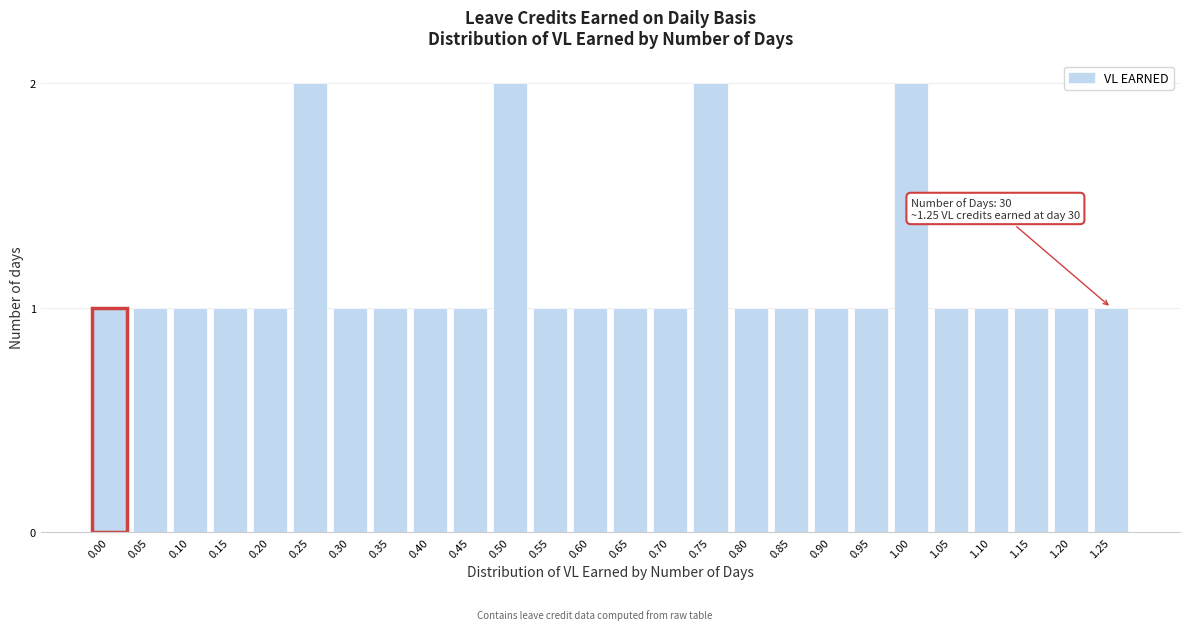

Reading left to right, transcribe all the data shown in this chart.

1	1	1	1	1	2	1	1	1	1	2	1	1	1	1	2	1	1	1	1	2	1	1	1	1	1